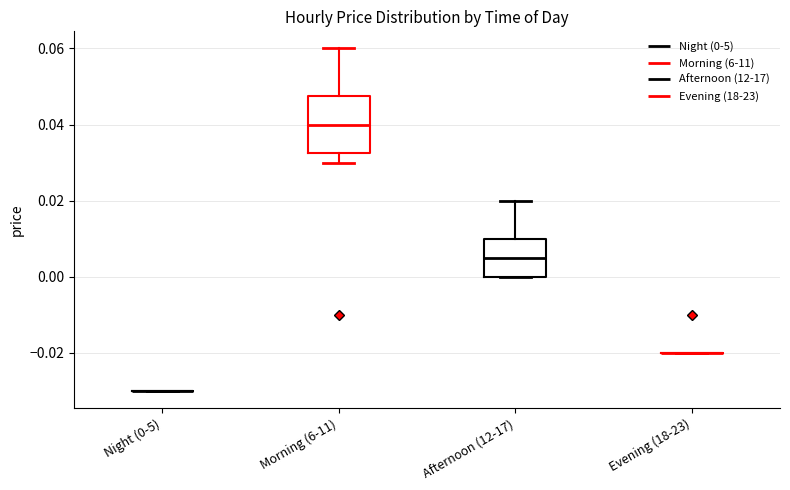

Where does the median line of the box for Afternoon (12-17) sit on the y-axis? The values are not printed on the chart, so give them approximately, as read against the axis.

0.006